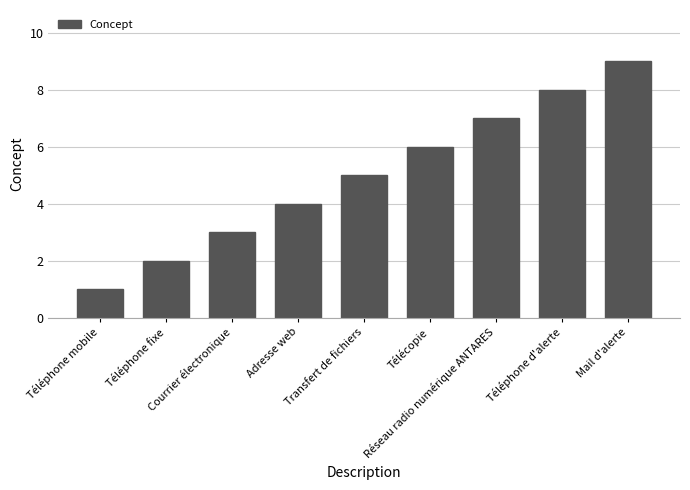

Rank the categories by value from highest to lowest.

Mail d'alerte, Téléphone d'alerte, Réseau radio numérique ANTARES, Télécopie, Transfert de fichiers, Adresse web, Courrier électronique, Téléphone fixe, Téléphone mobile